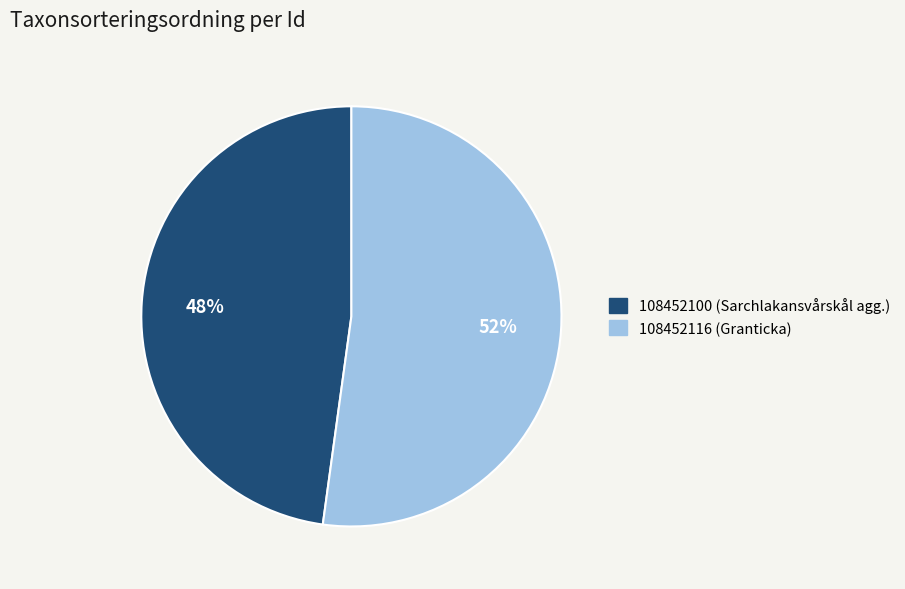

Is 108452116 the majority of the pie?

Yes